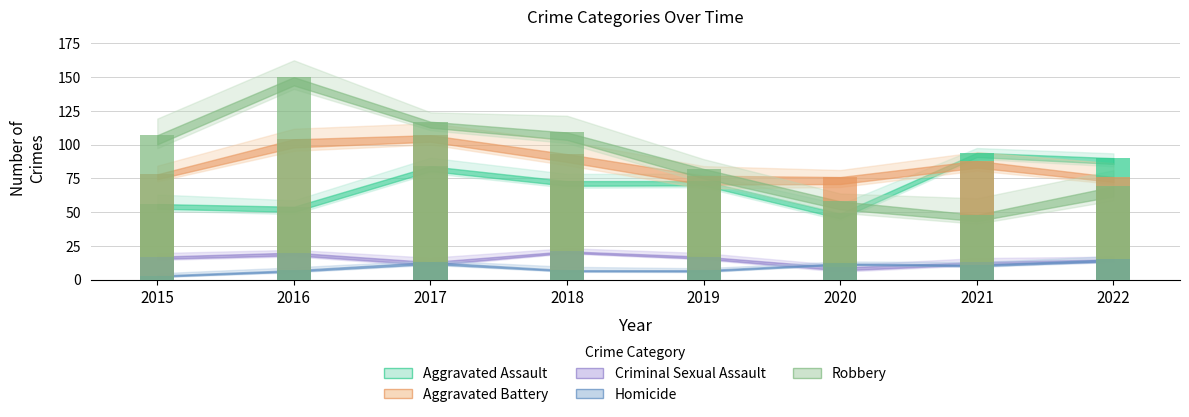

Reading left to right, extract all data points from this chart.

Aggravated Assault: 56	54	84	73	73	49	94	90
Aggravated Battery: 78	104	107	93	77	76	88	76
Criminal Sexual Assault: 17	20	13	21	17	9	13	15
Homicide: 3	7	13	7	7	12	11	15
Robbery: 107	150	117	109	82	58	48	69